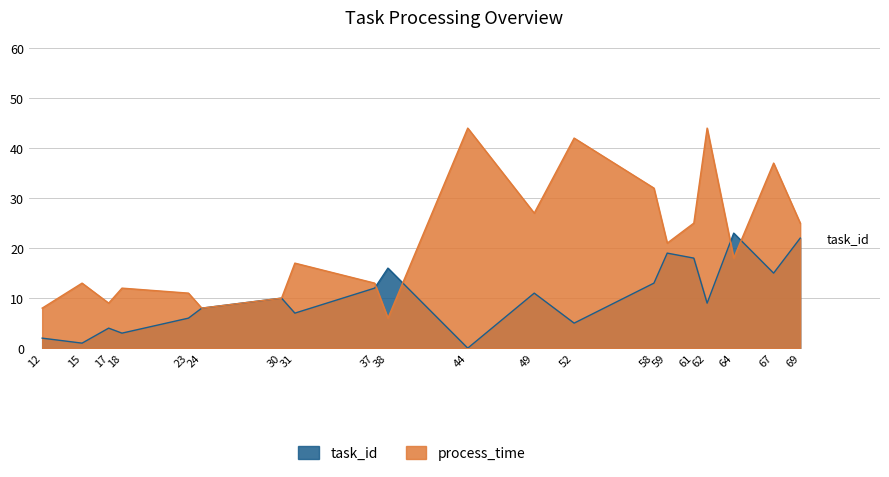

What is the average value of the task_id series?

10